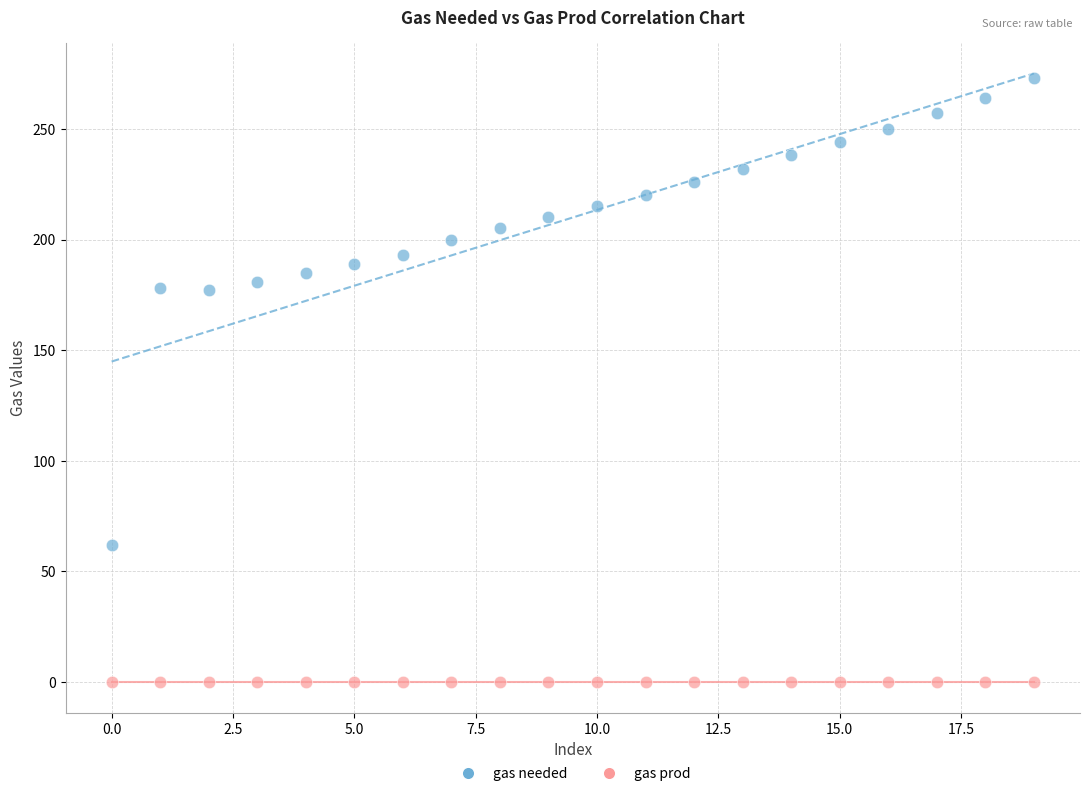

Which series contains the lowest Y value?

gas prod